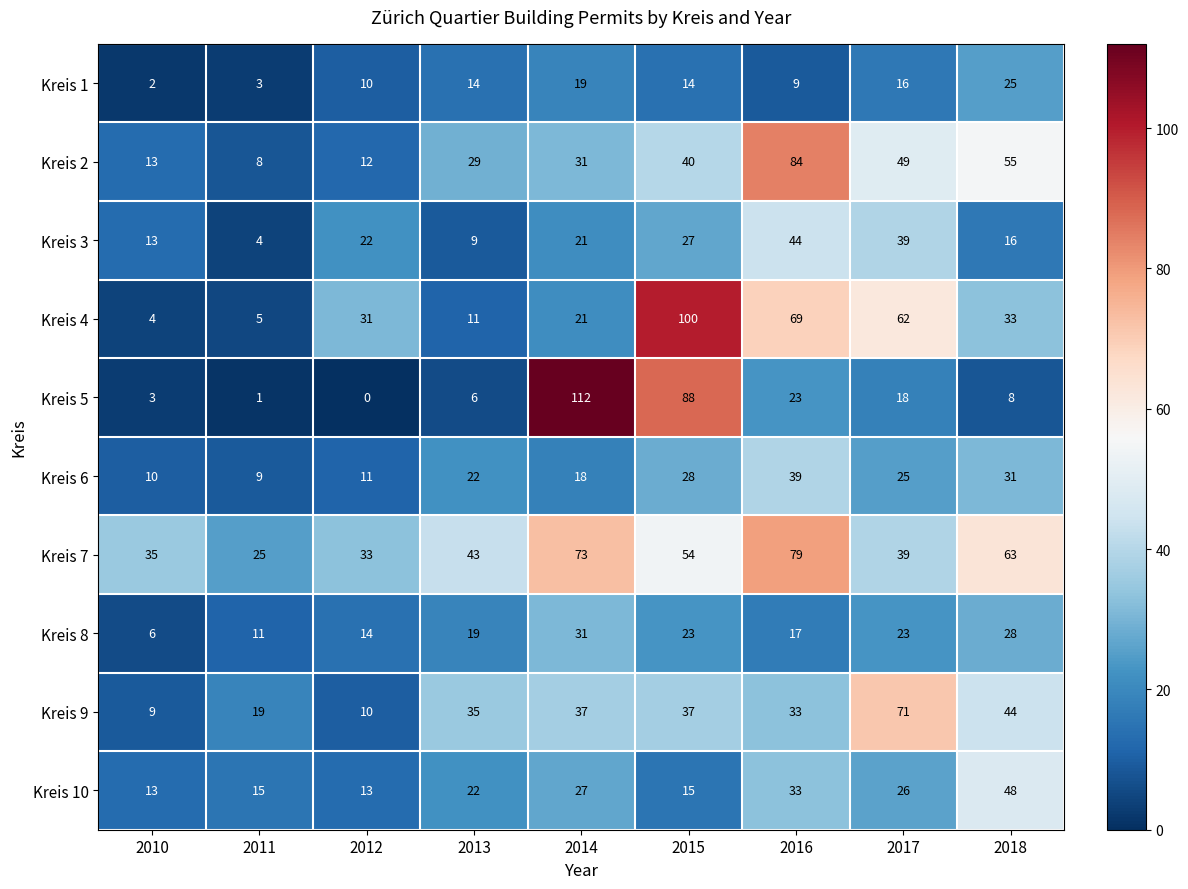

What is the sum of all Kreis 8 values?

172